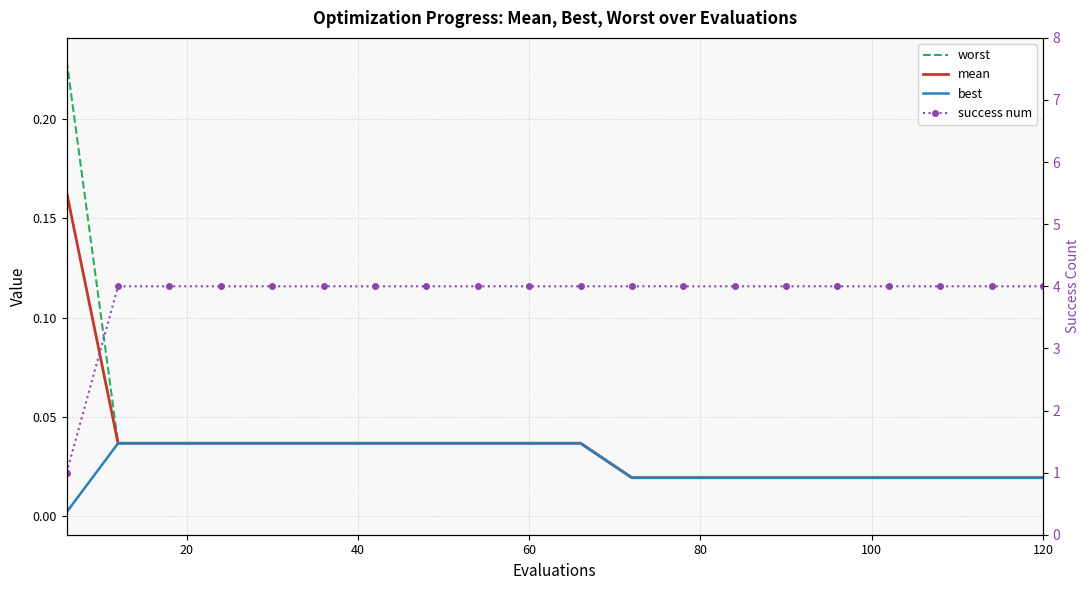

Which series has the widest spread of values?

success num